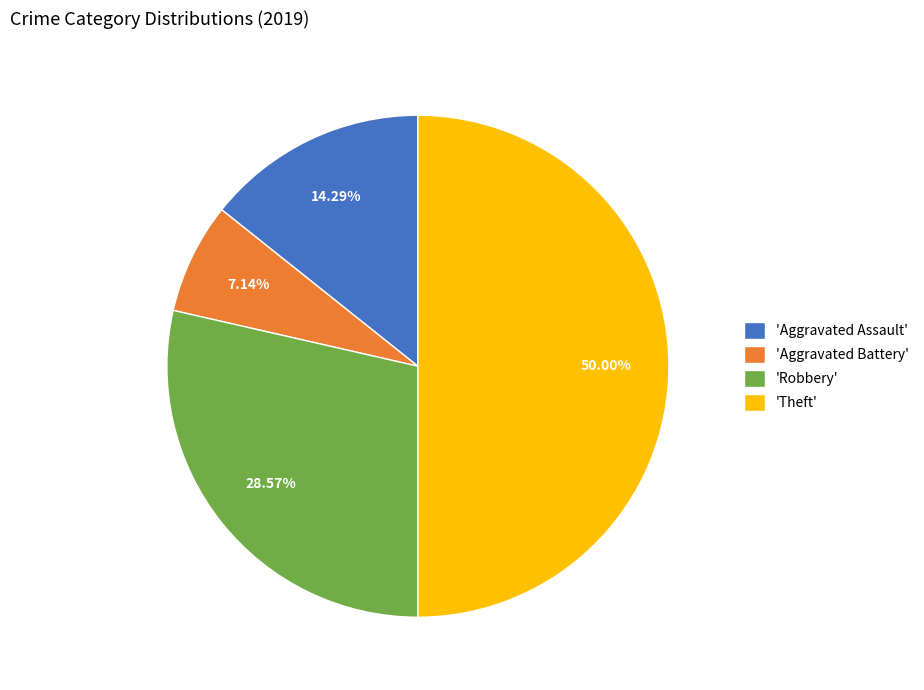

What is the largest slice in the pie chart?

'Theft'